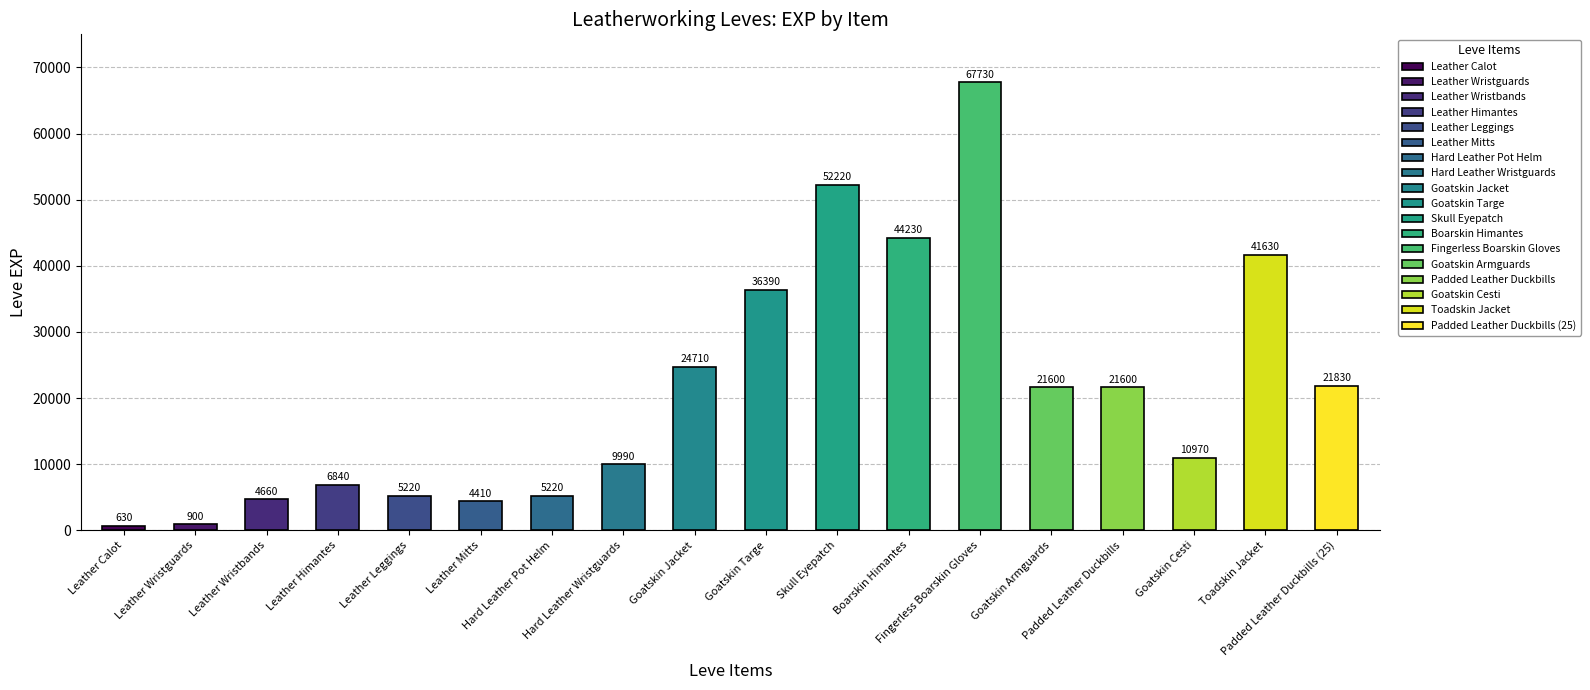

Is it true that Leve Gil equals 72 at Leather Mitts?

False